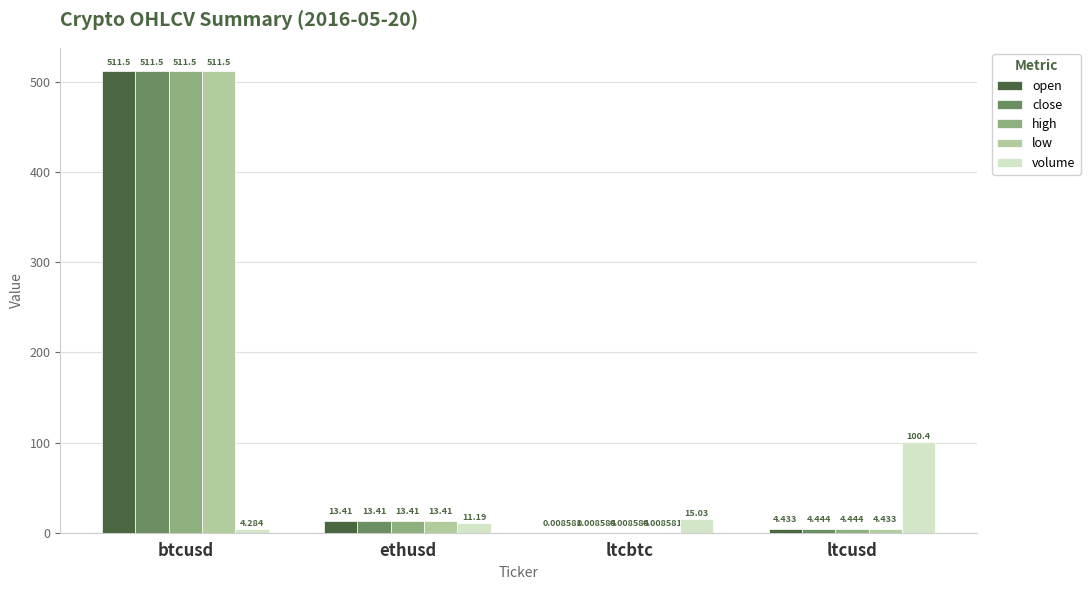

What is the greatest value displayed?

511.5